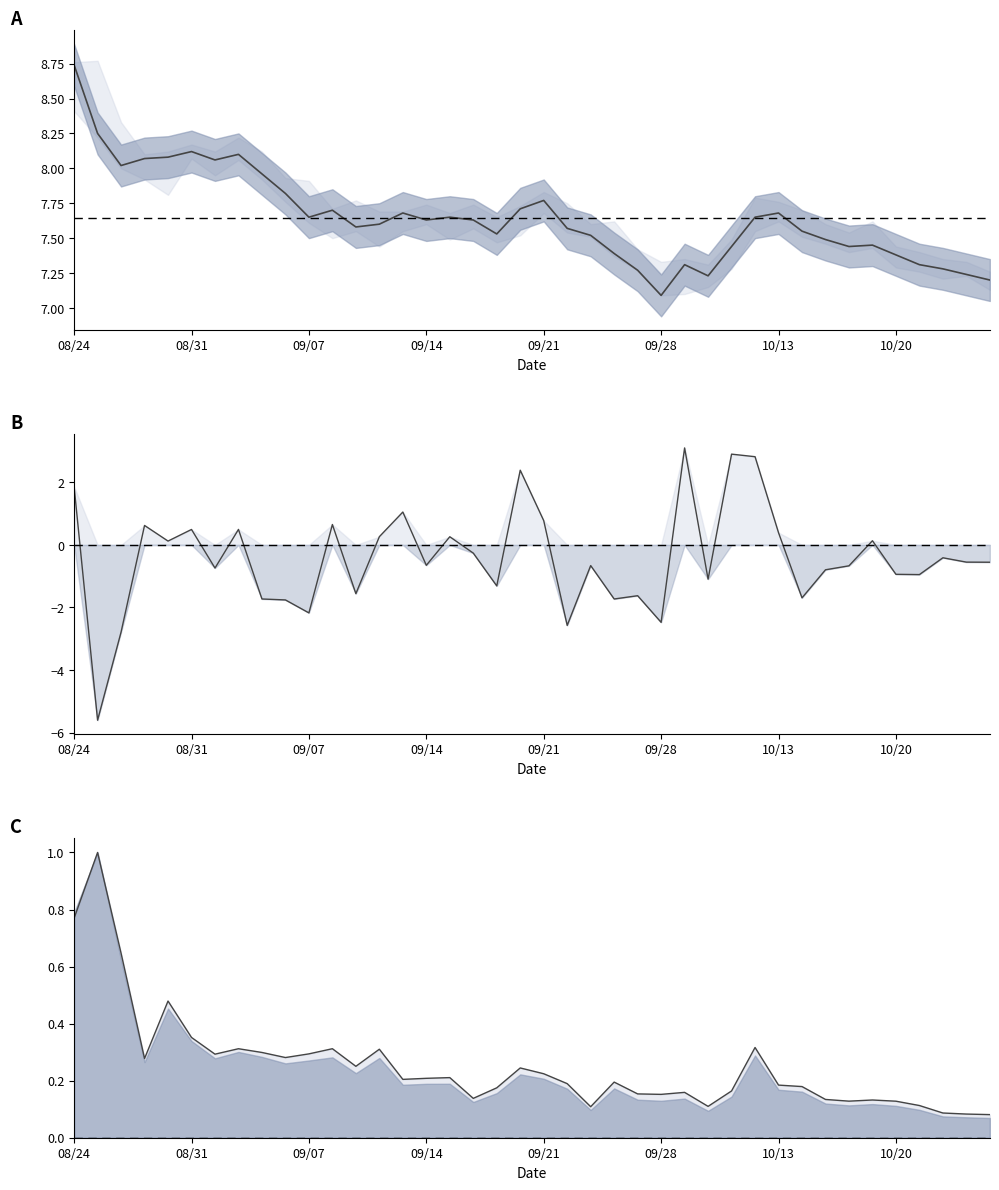

Rank the series by their maximum value, from highest to lowest.

close, pct_chg, vol norm line